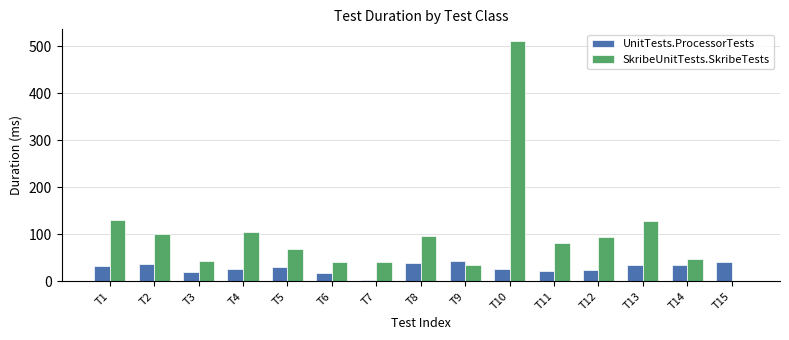

At which category is the sum across all series the highest?

T10